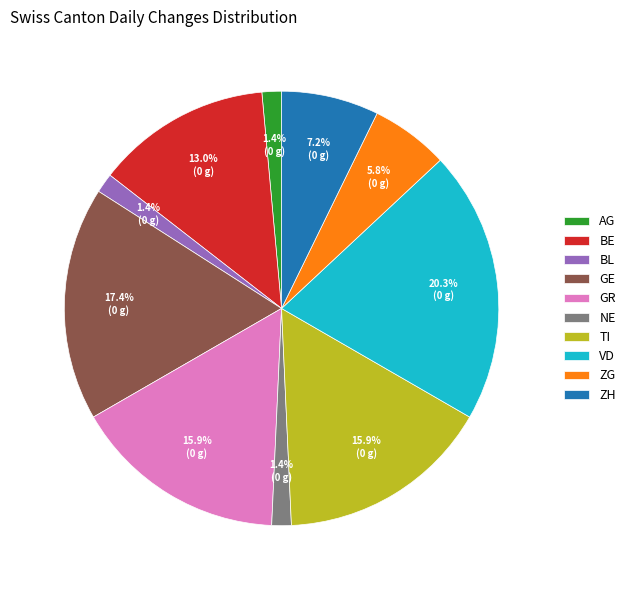

Combined, do GE and NE account for over 50%?

No